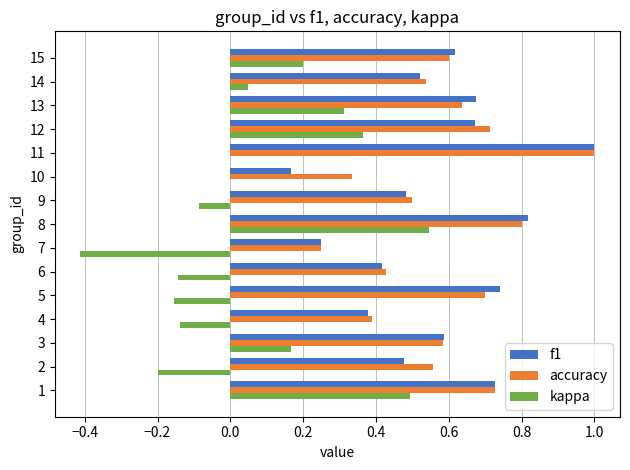

What is the sum of the kappa values at 5 and 7?

-0.6